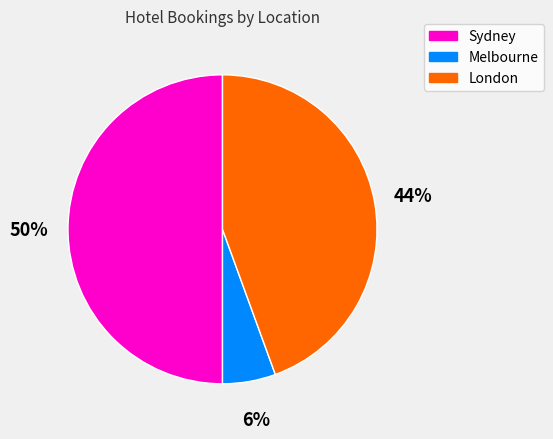

Which has a higher value, London or Sydney?

Sydney